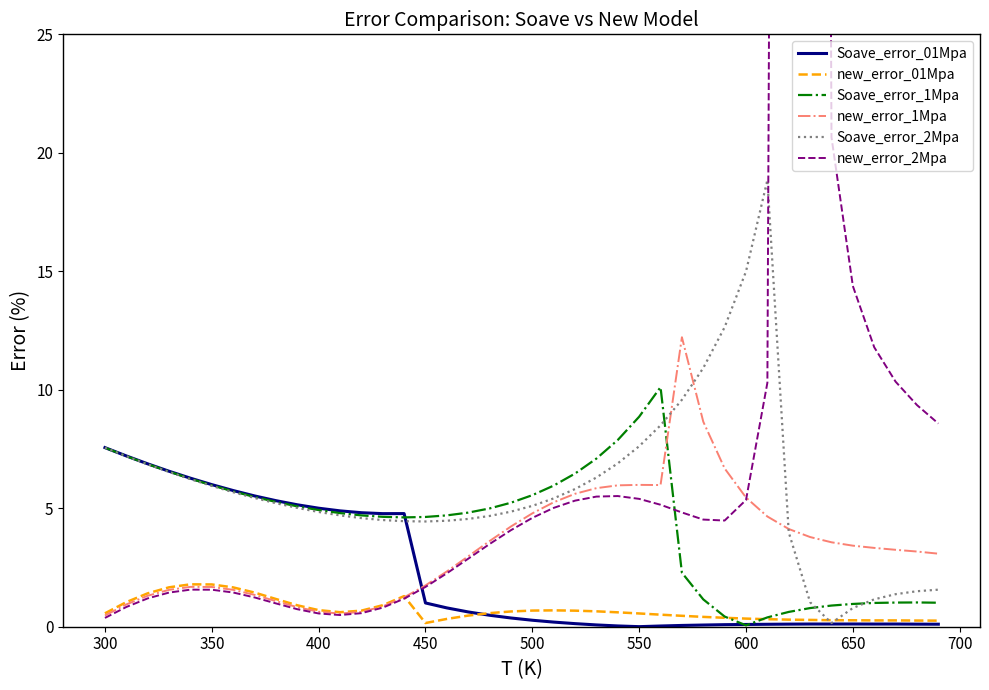

What is the highest value of the Soave_error_01Mpa series?

7.6